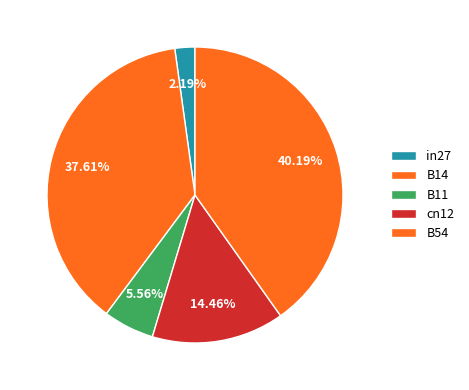

Is there any slice that represents more than half of the pie?

No